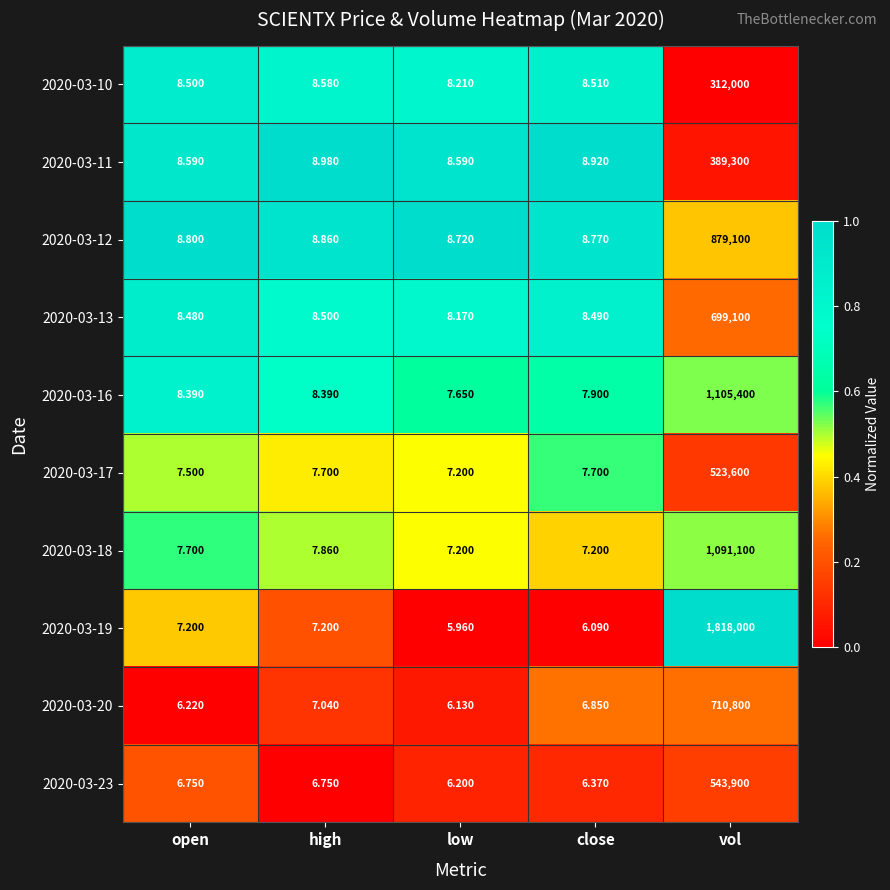

What is the greatest value displayed?

1818000.0